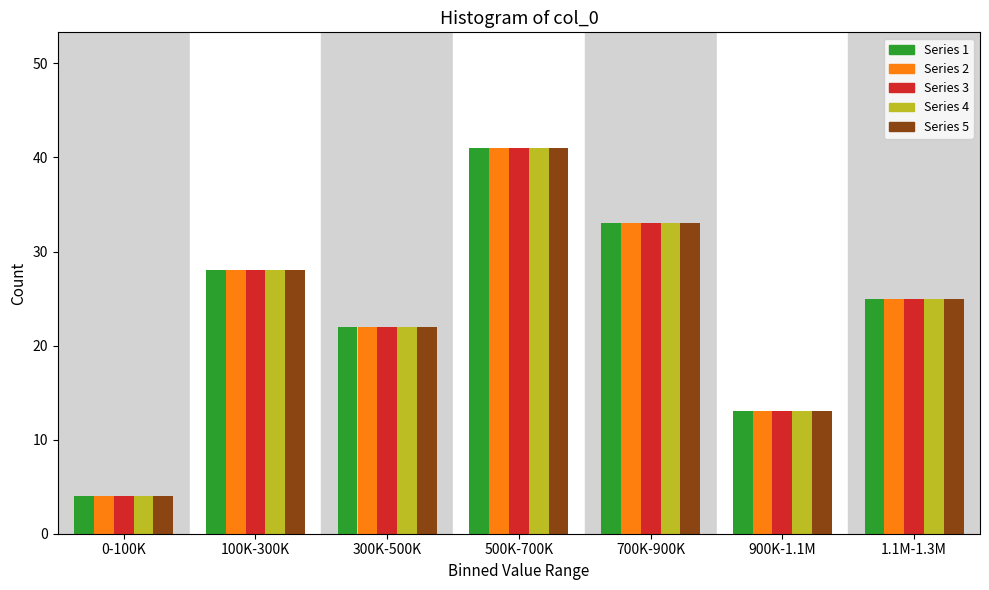

What is the sum of the Series 1 values at 700K-900K and 500K-700K?

74